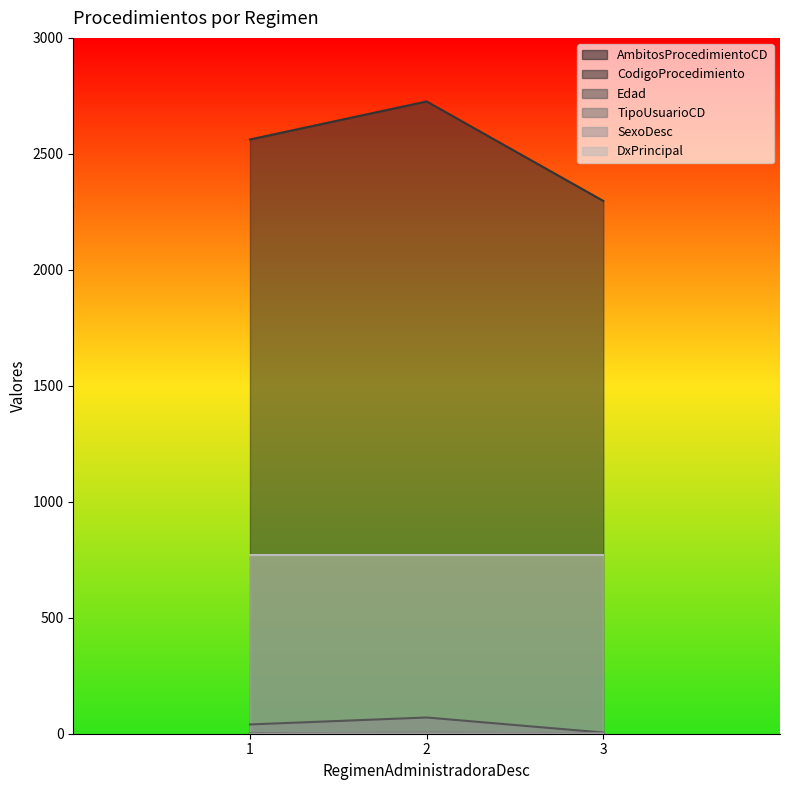

At which label does Edad reach its minimum?

3